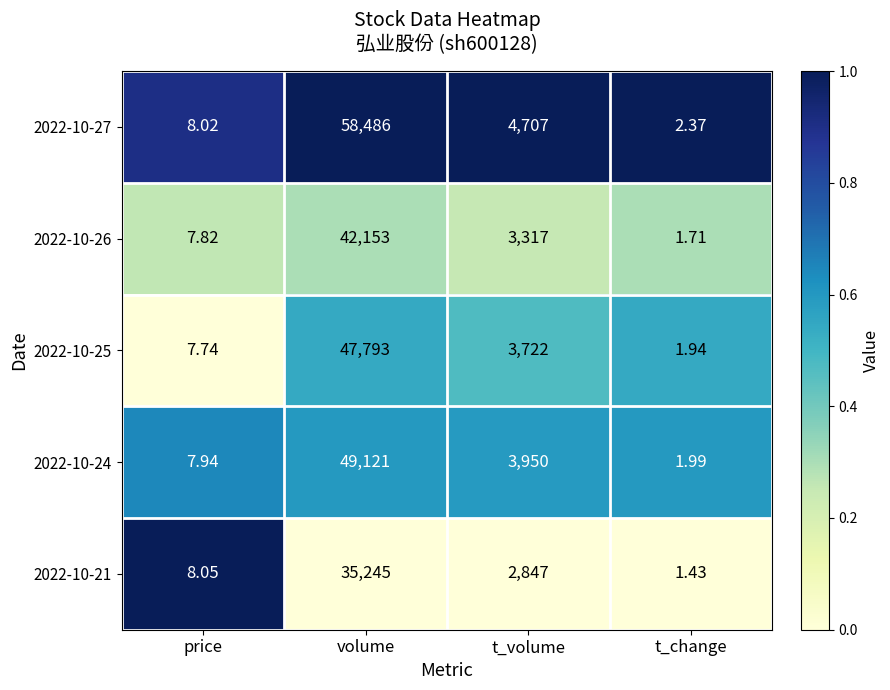

At which label does 2022-10-25 first exceed 3722?

volume